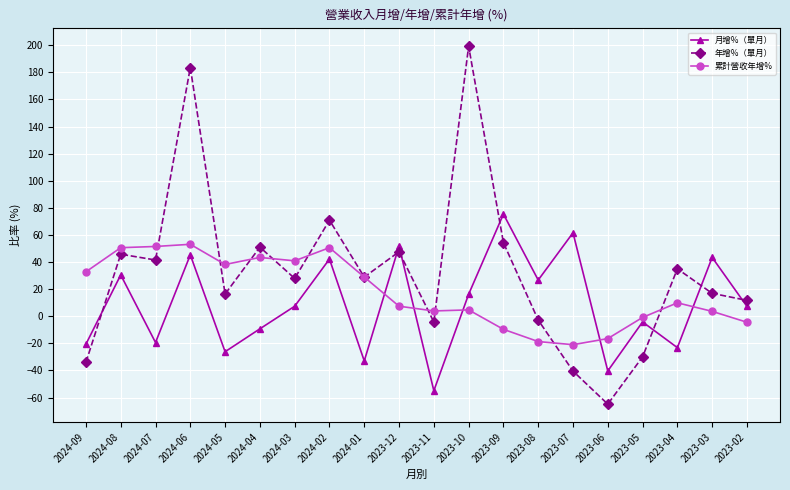

How many values in 月增%（單月） are below zero?

9